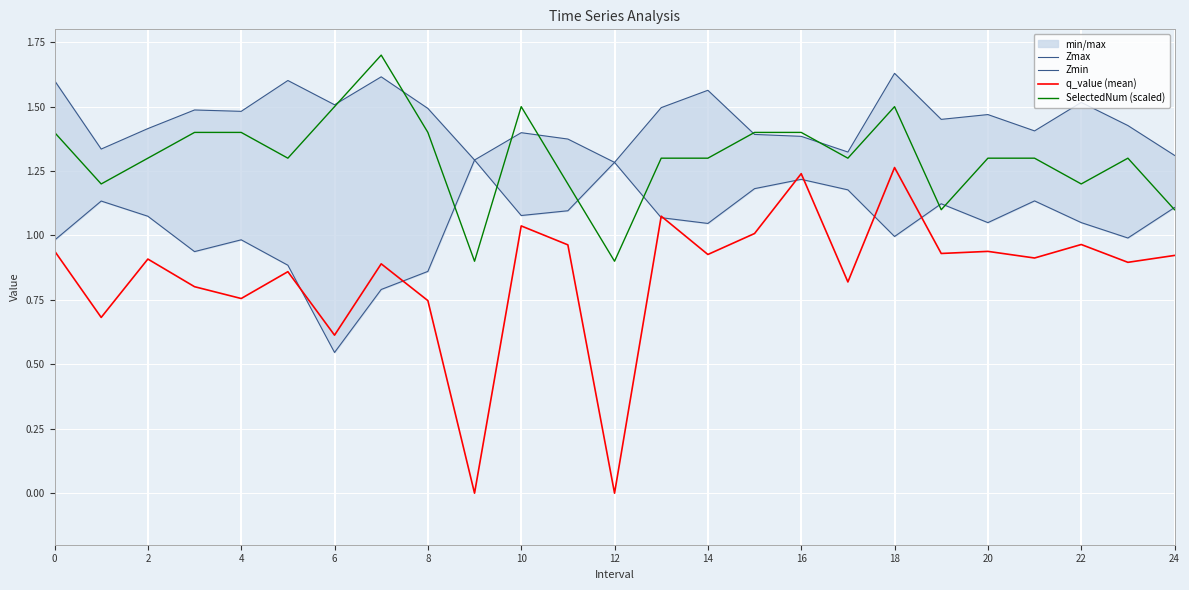

Which series has the largest total across all categories?

Zmax